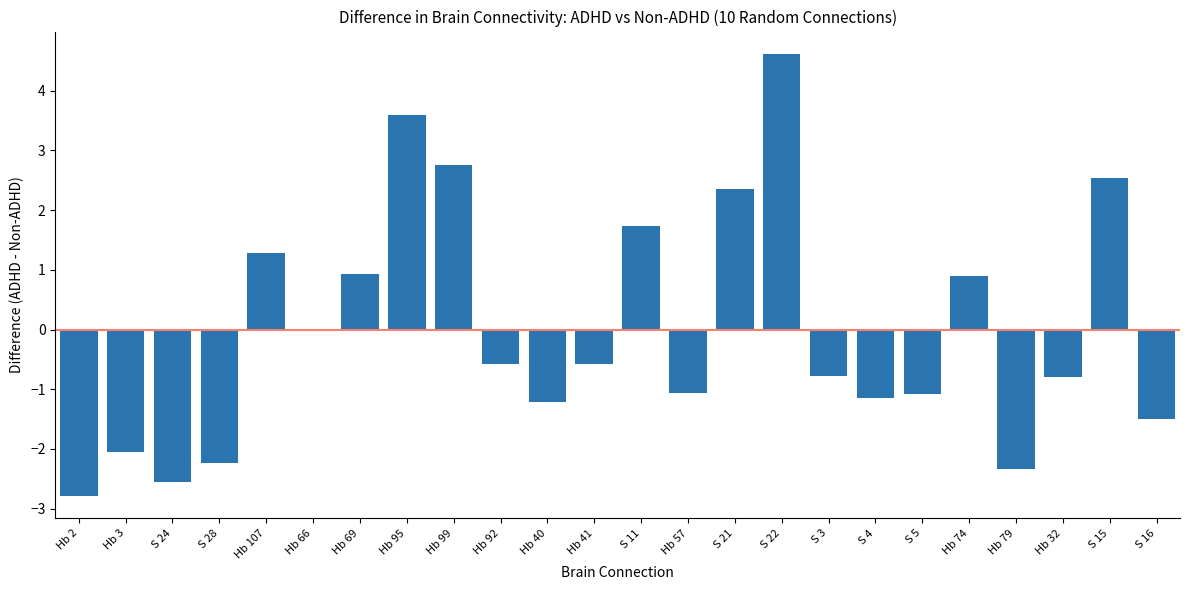

Read the value at S 4.

-1.2